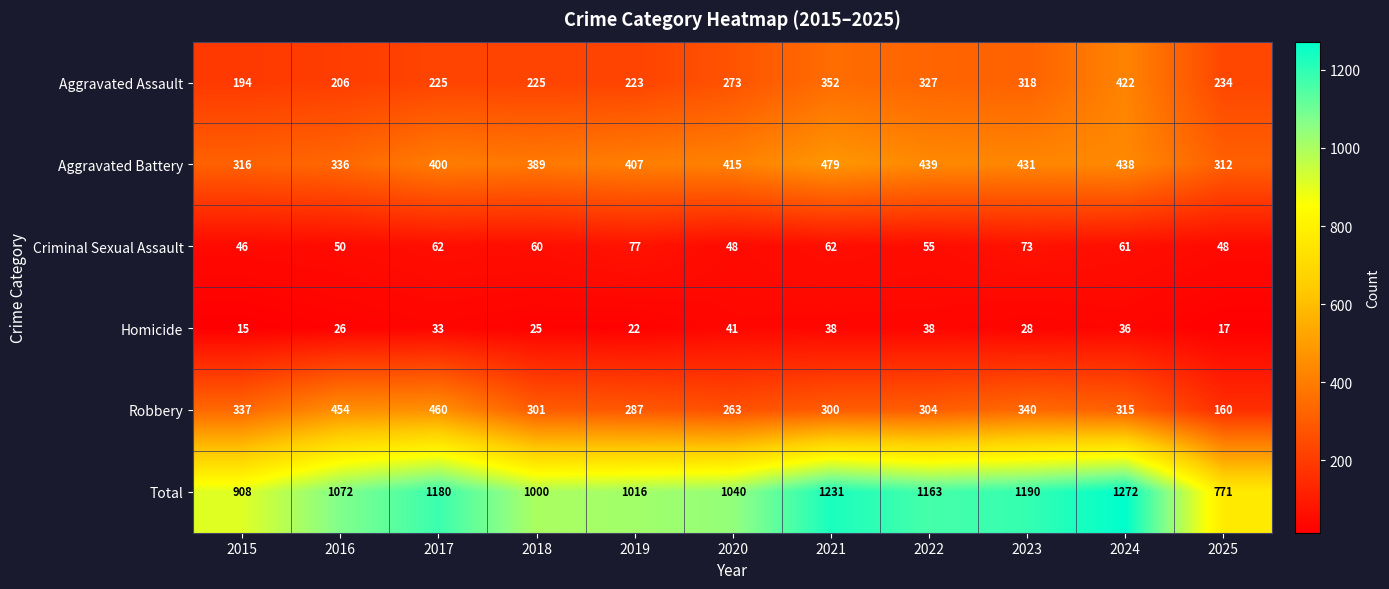

Between 2015 and 2024, which series saw the biggest shift?

Total